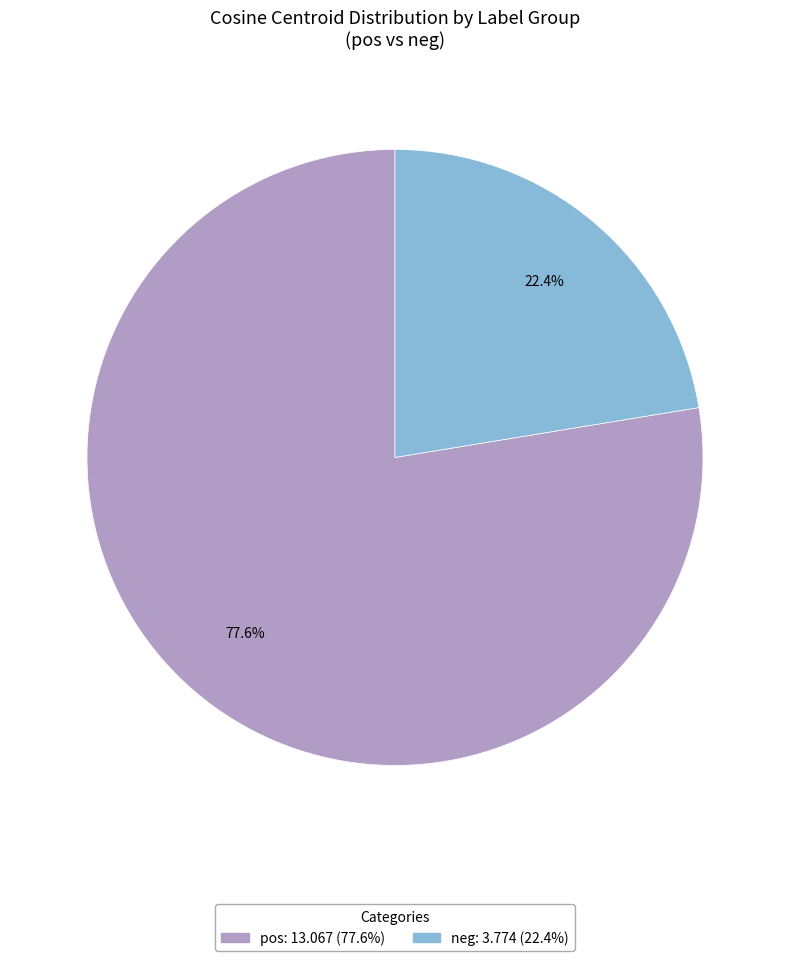

Is there any slice that represents more than half of the pie?

Yes